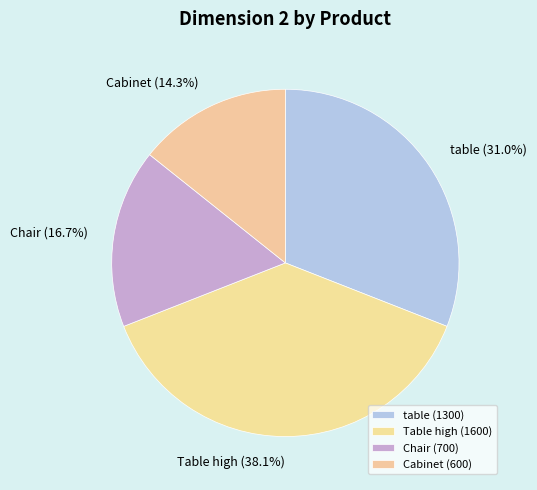

To the nearest percent, what is the difference between the largest and smallest slice percentages?

24%